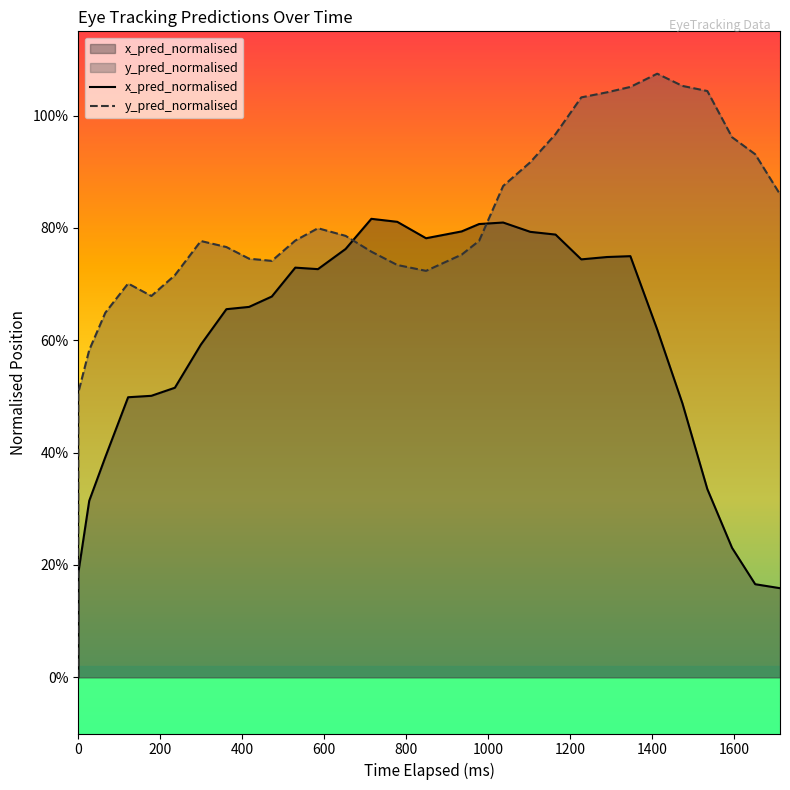

Which series ends up on top after the final intersection of x_pred_normalised and y_pred_normalised?

y_pred_normalised